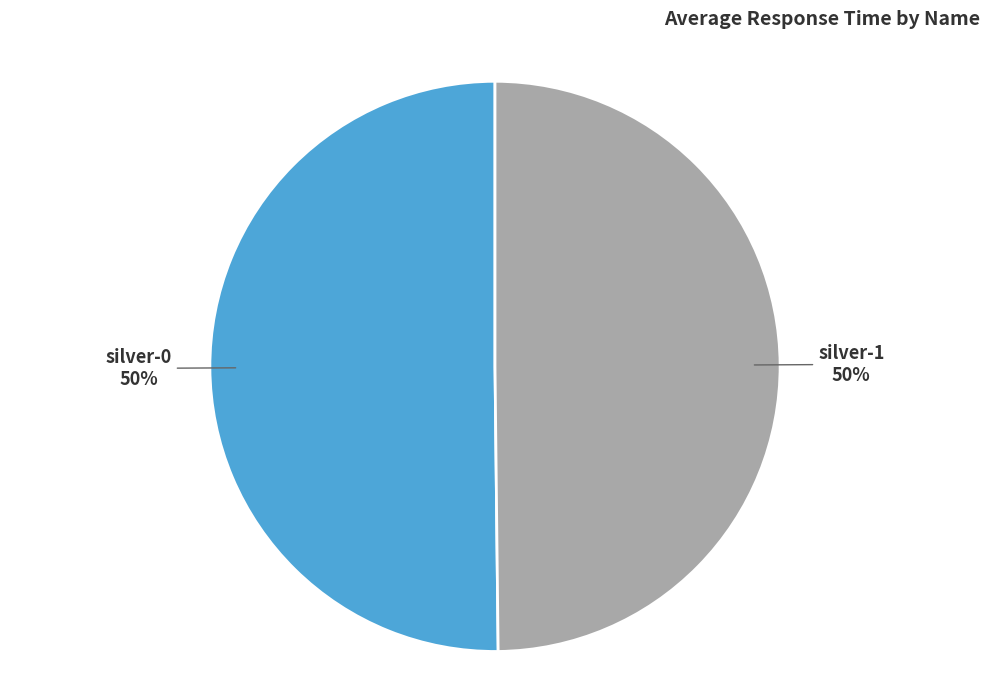

Is it true that silver-0 is 50% of the pie?

True